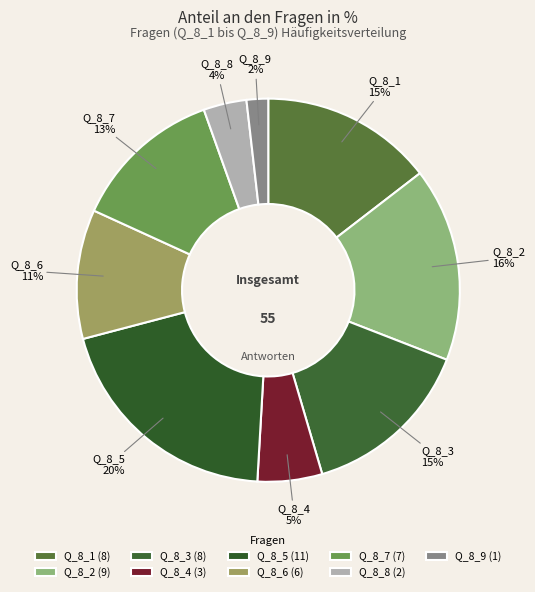

To the nearest percent, what percentage of the pie is Q_8_4?

5%